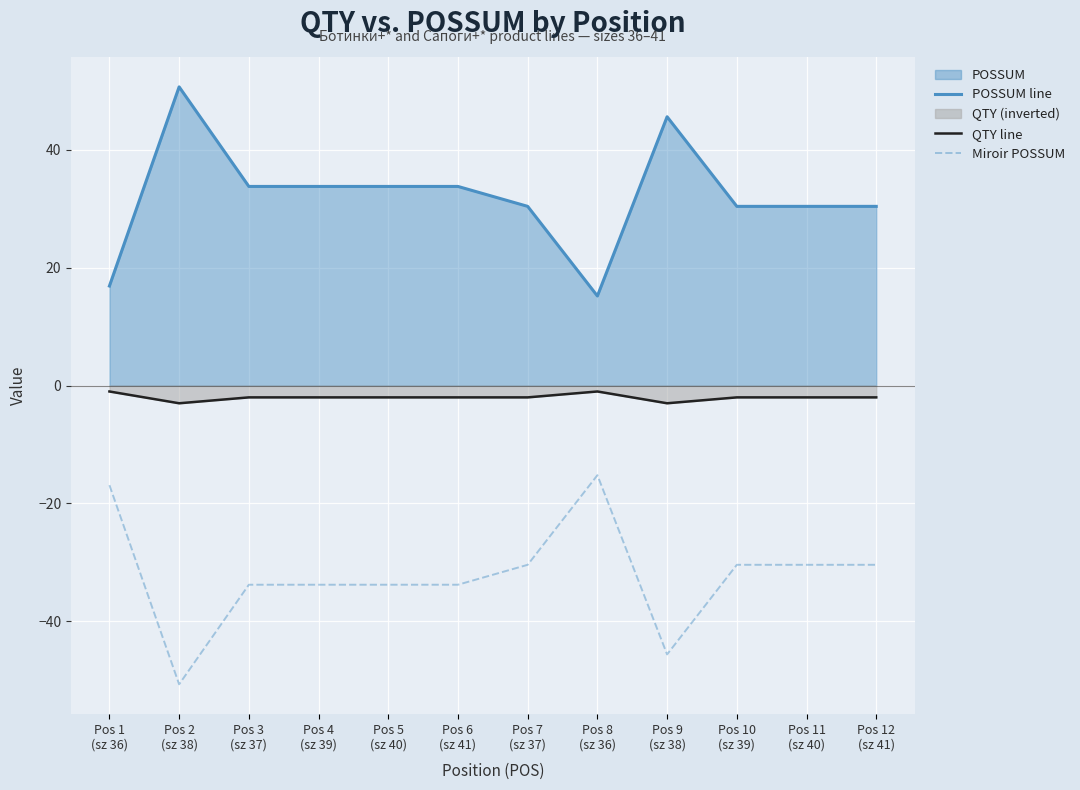

What is the total value across all series at Pos 10
(sz 39)?

-2.0